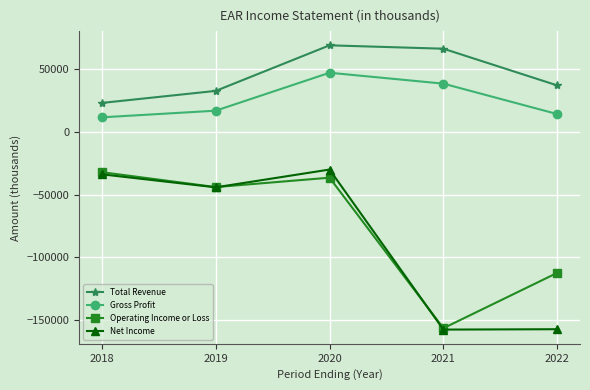

True or false: Total Revenue and Net Income cross at least once.

False